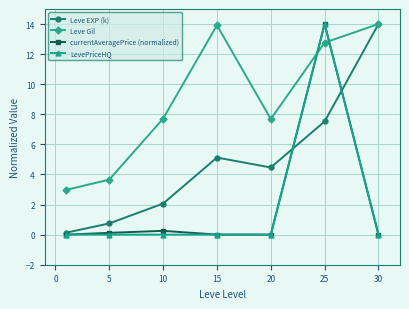

What is the highest value of the LevePriceHQ series?

14.0